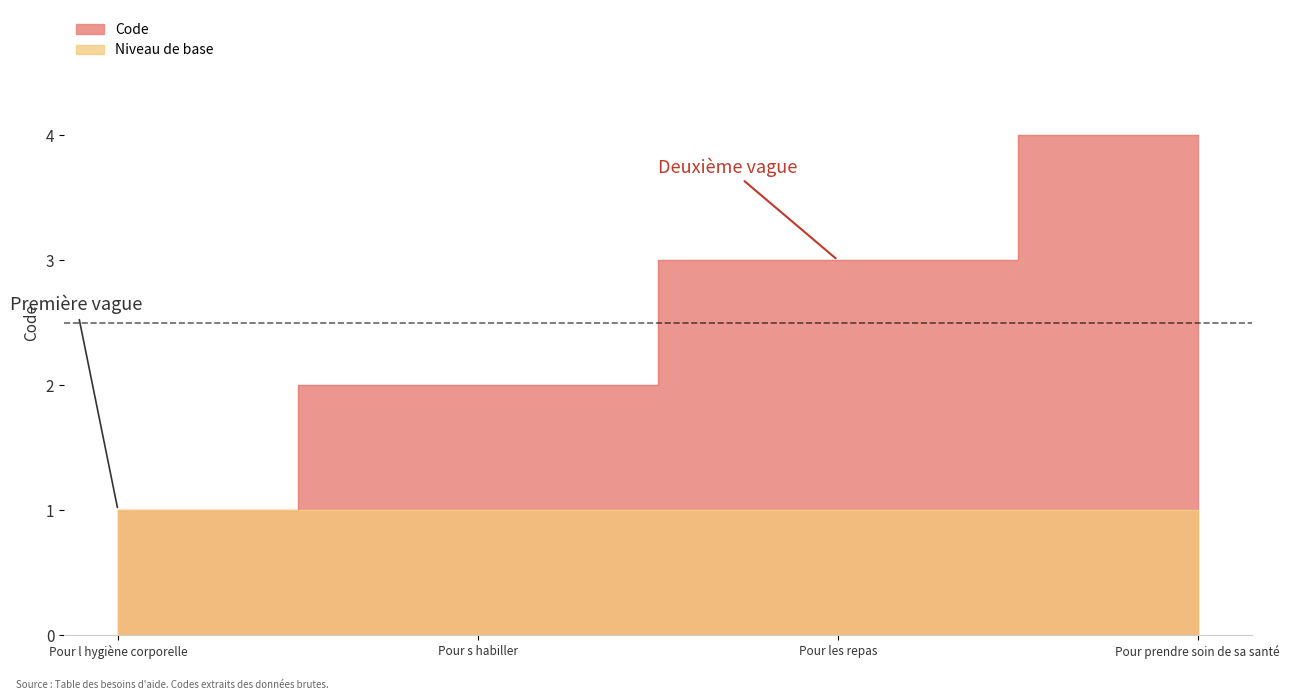

True or false: the data has more than 2 interior local peaks.

False